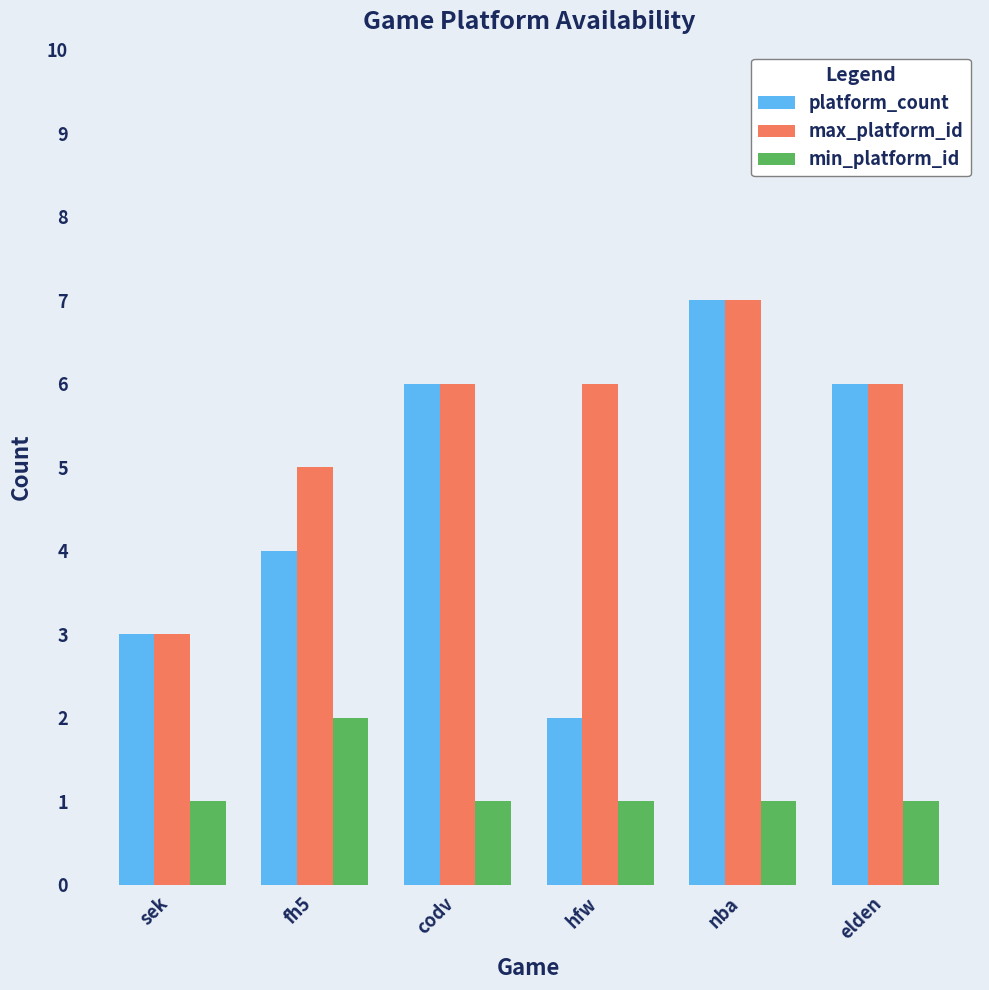

What is the maximum value for min_platform_id?

2